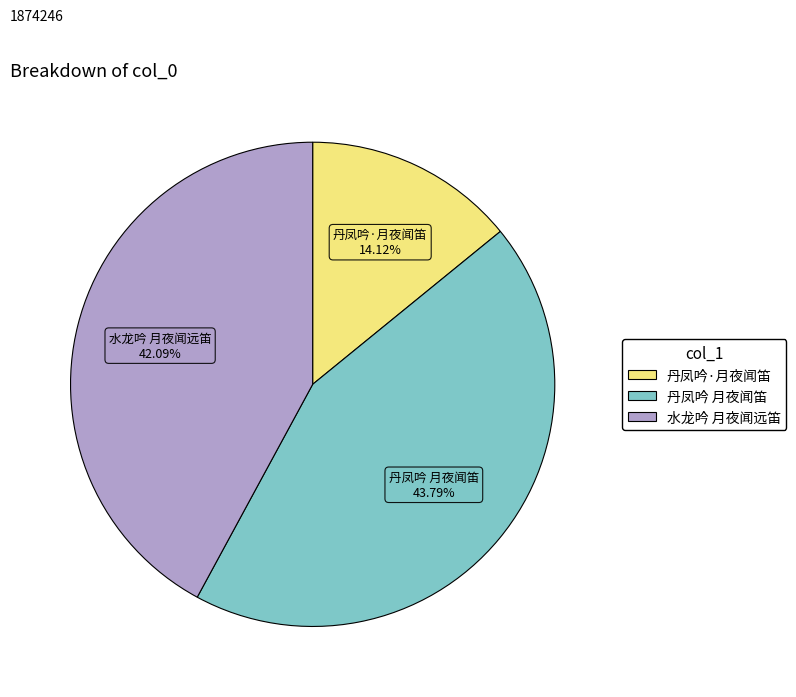

To the nearest percent, what portion does 丹凤吟 月夜闻笛 represent?

44%